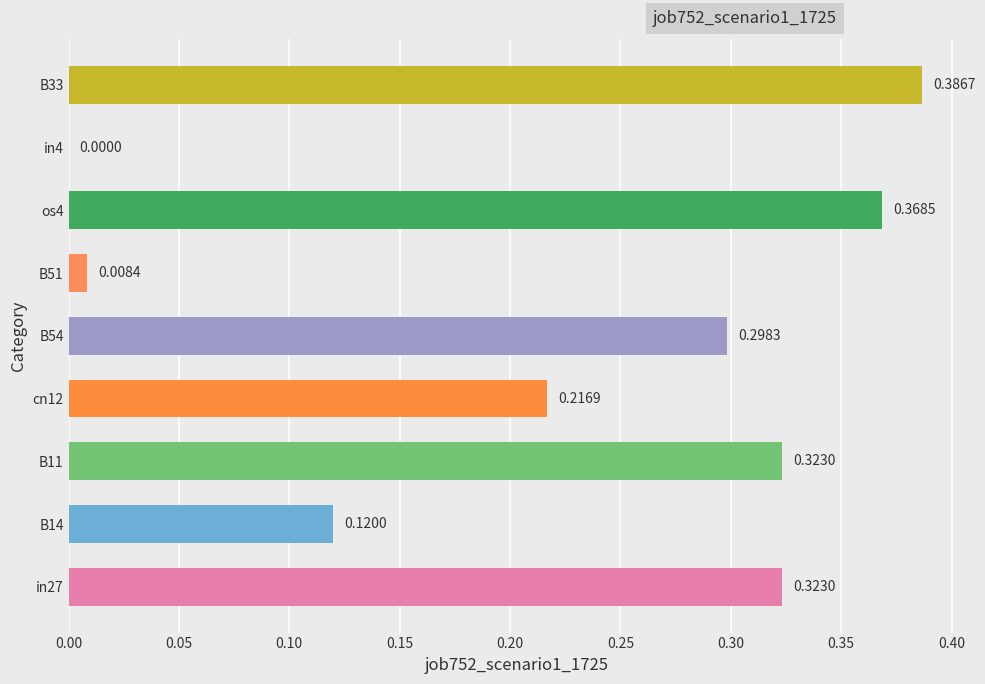

What is the change in value from B11 to B51?

-0.3